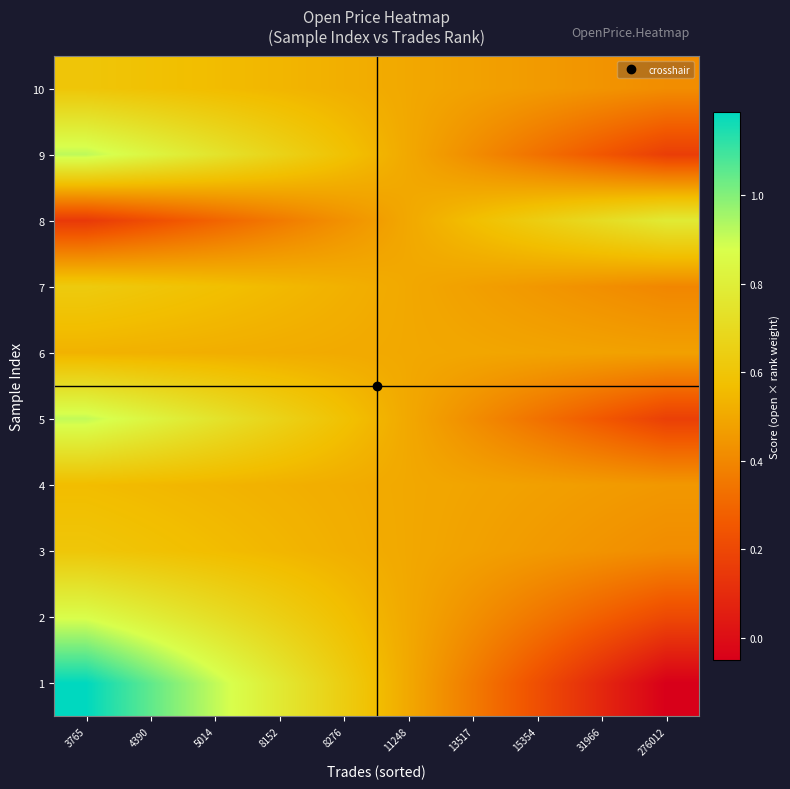

How many categories are shown in the chart?

10